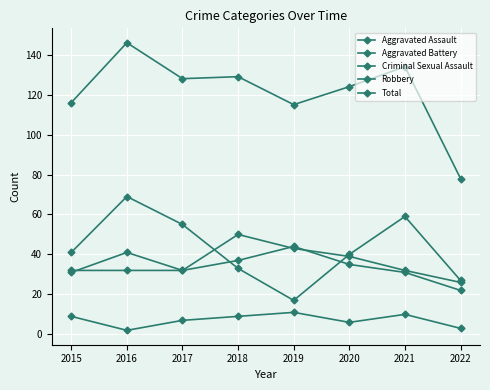

True or false: Robbery and Total intersect in this chart.

False